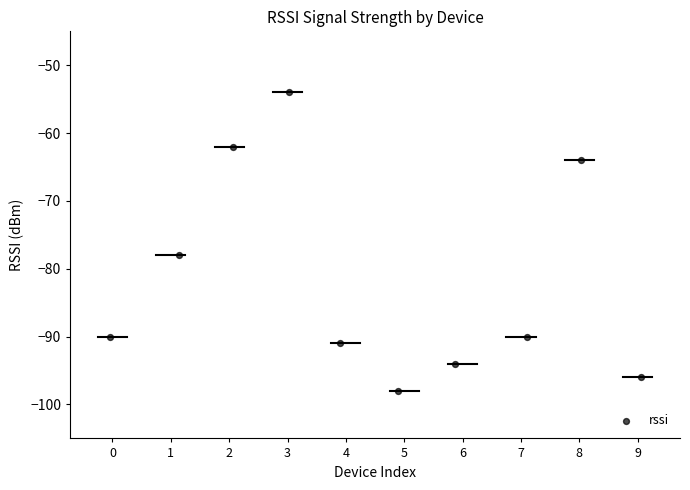

What is the range of Y values (max minus min)?

44